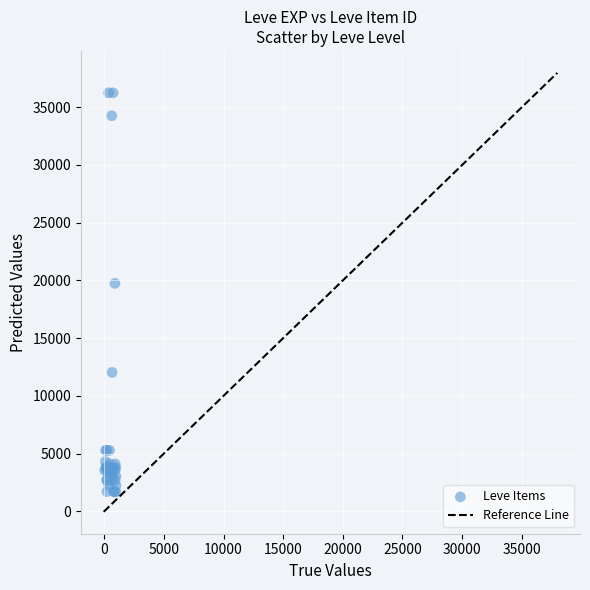

What Y value in the scatter plot is closest to 18967?

19744